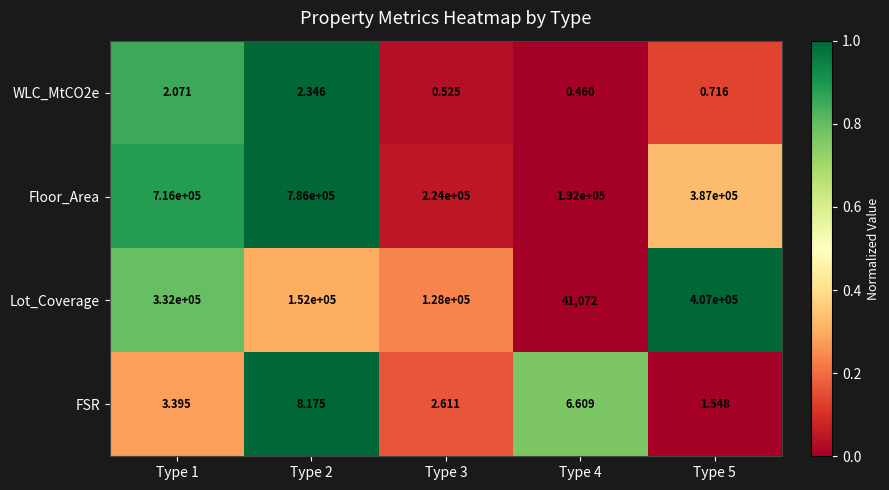

Which series has the widest spread of values?

Floor_Area